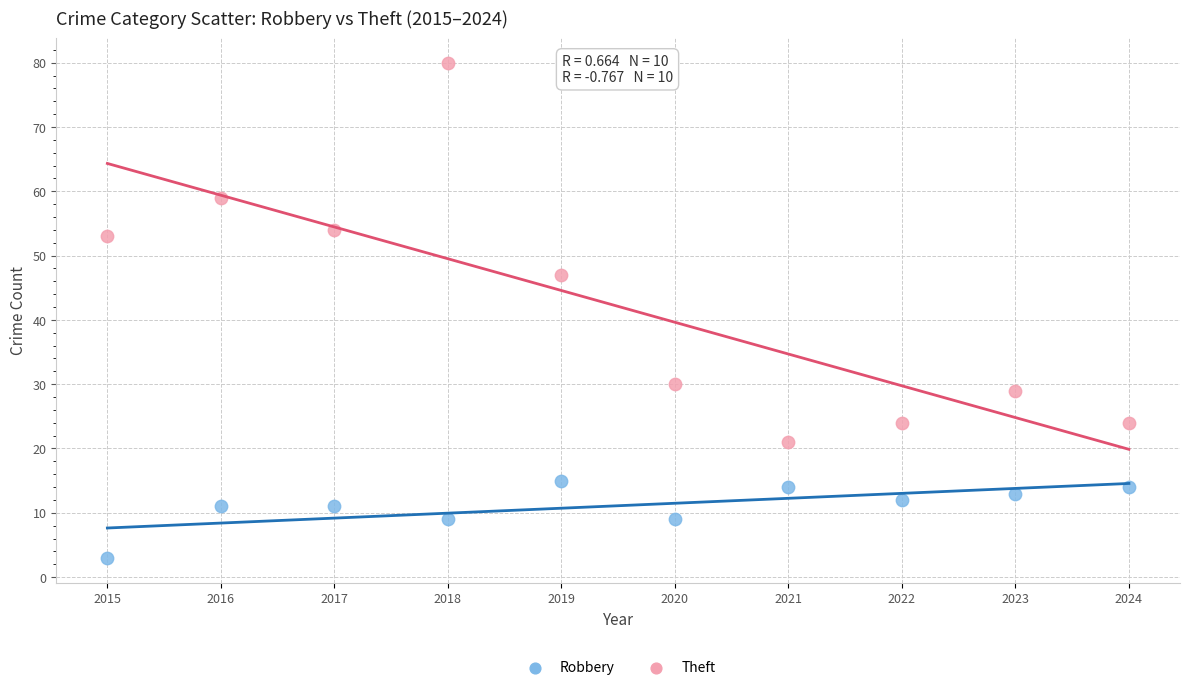

Which series reaches the maximum Y coordinate?

Theft